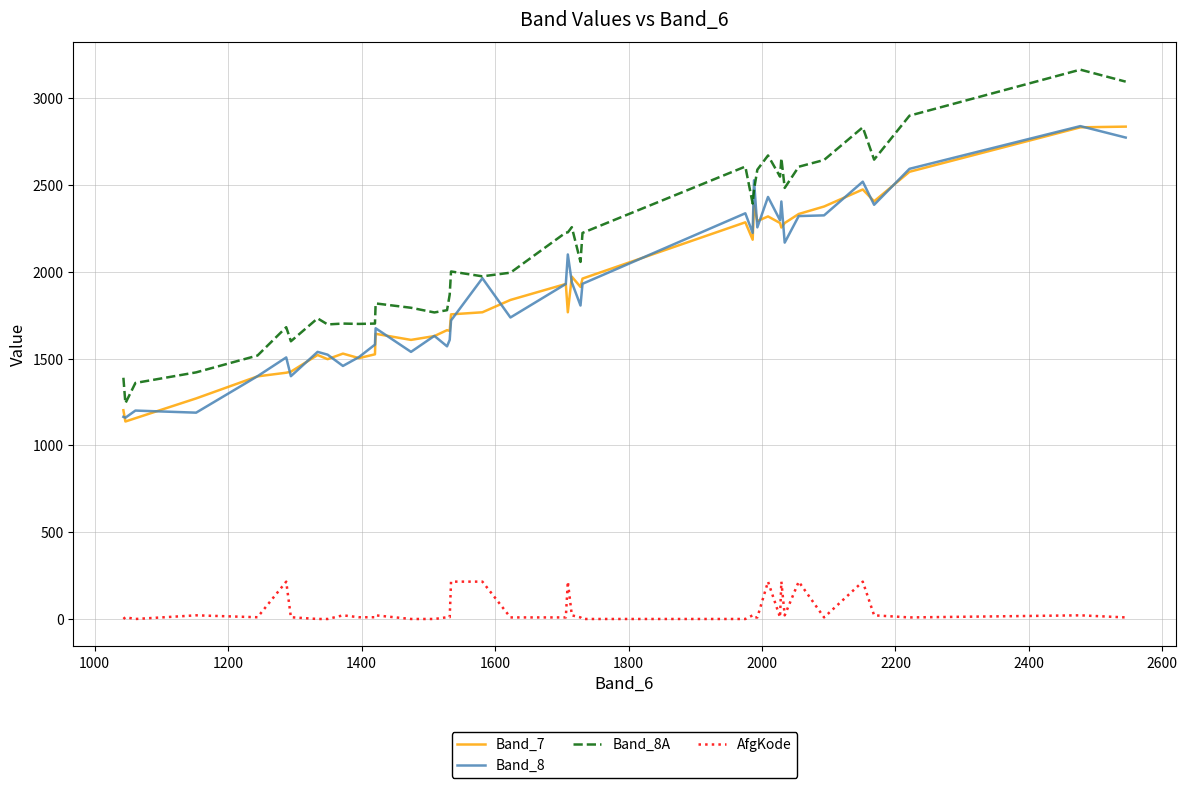

Which series has the largest total across all categories?

Band_8A